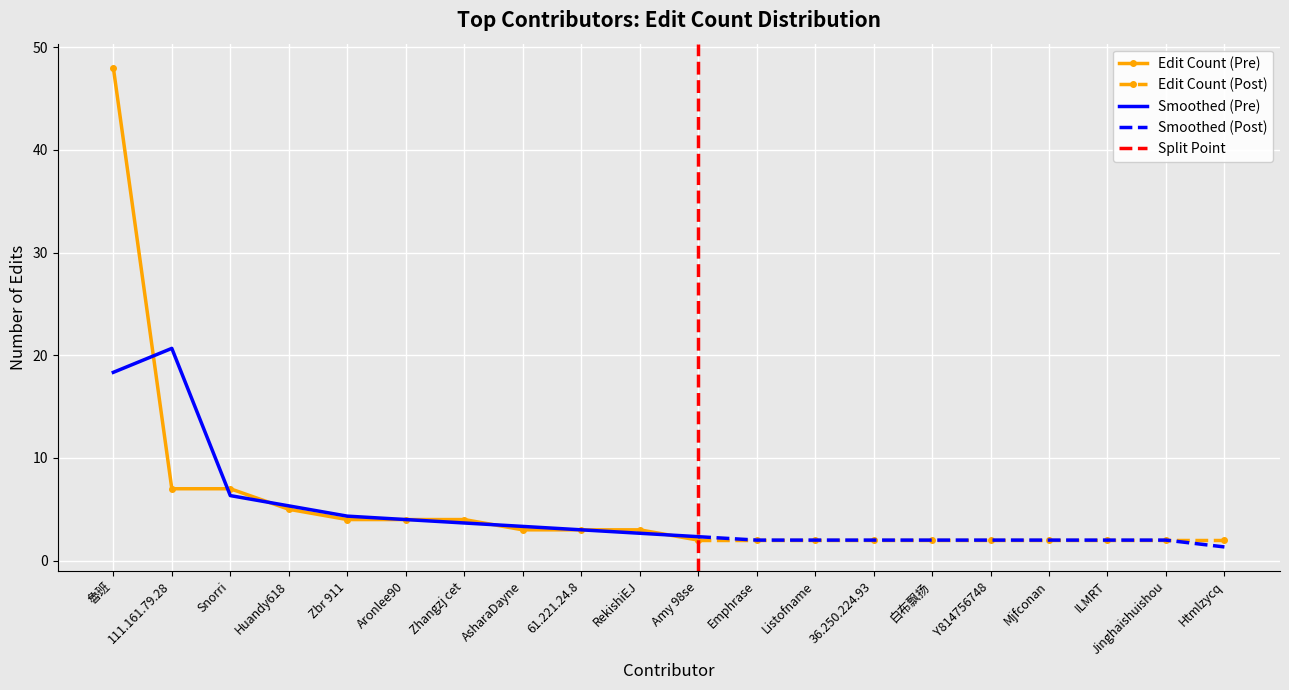

Which has a higher value, 61.221.24.8 or Amy 98se?

61.221.24.8